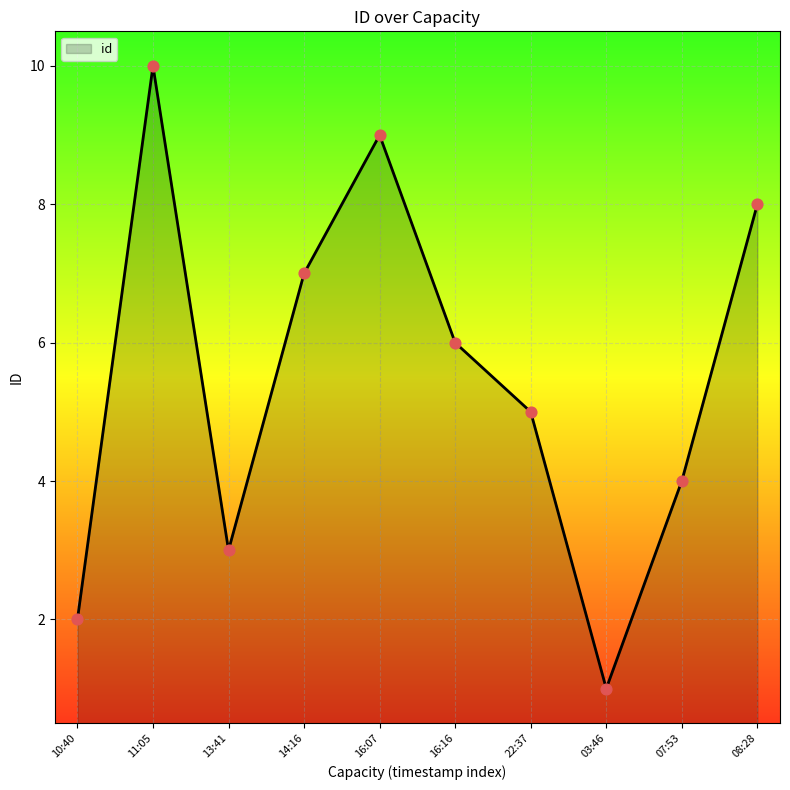

Which has a higher value, 03:46 or 22:37?

22:37